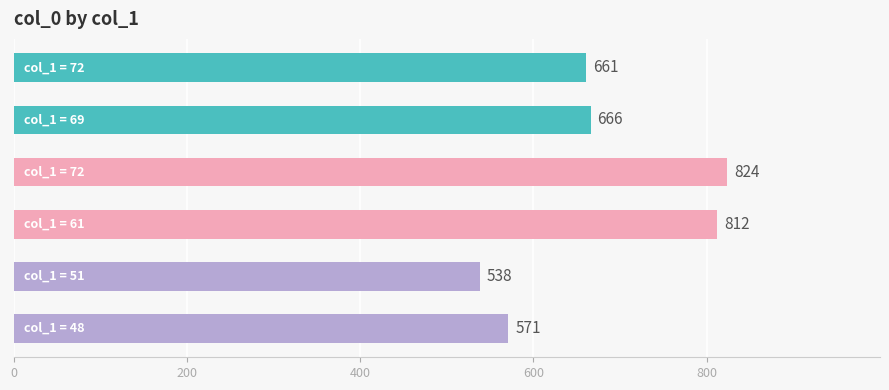

What is the maximum value shown in the chart?

824